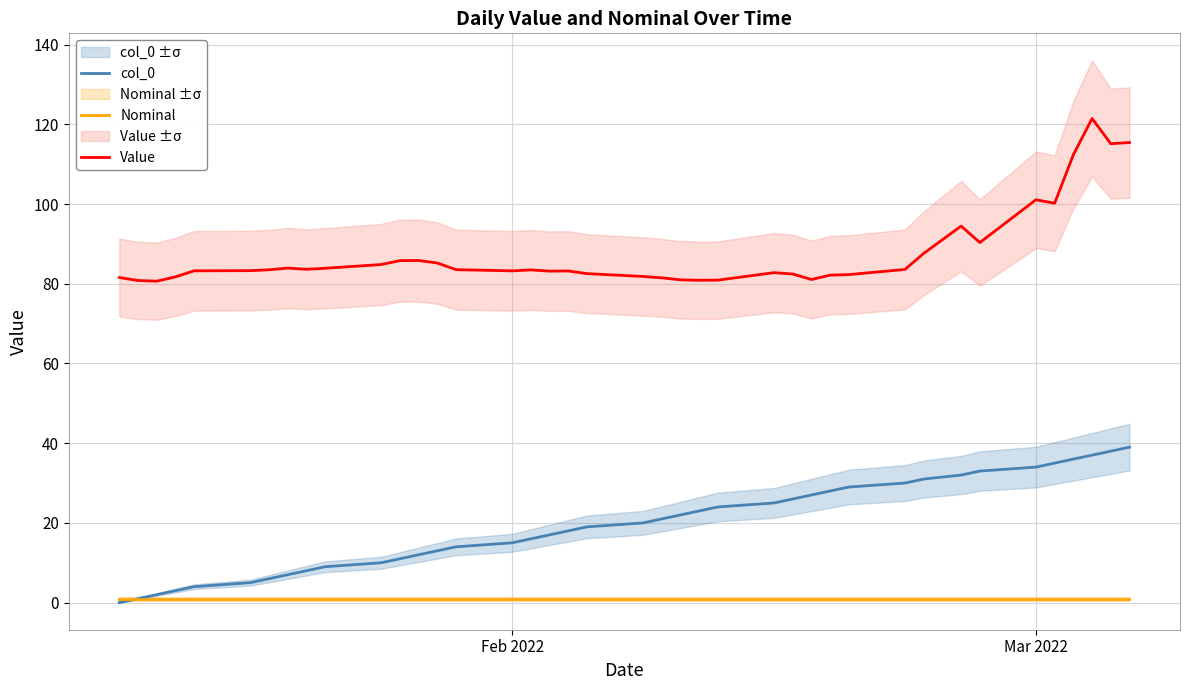

Is this an area chart (filled region under the line)?

No